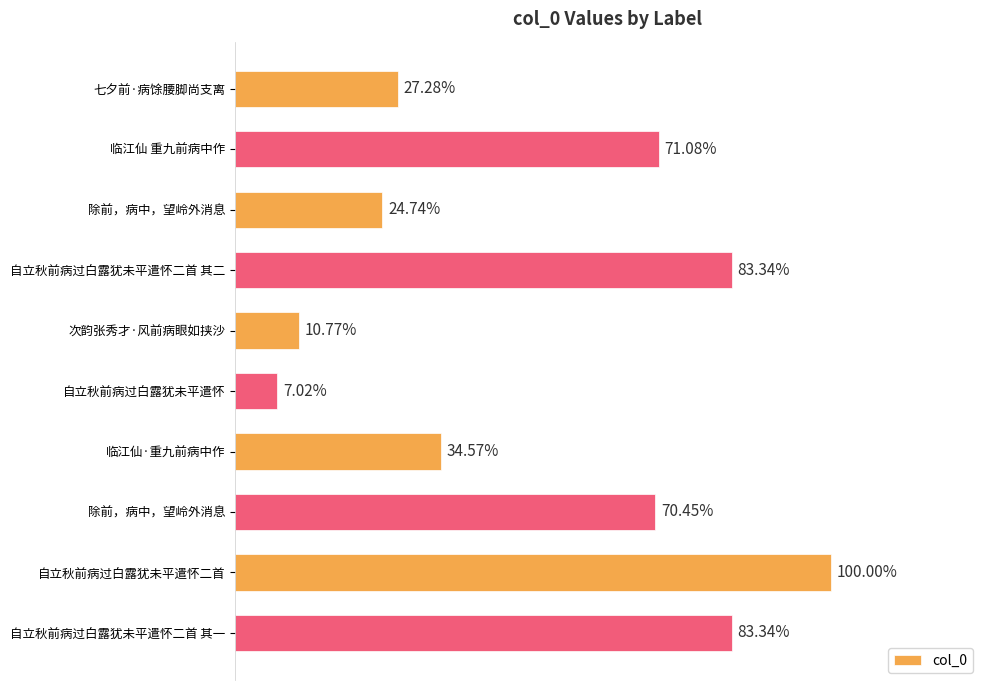

Does the chart contain any negative values?

No